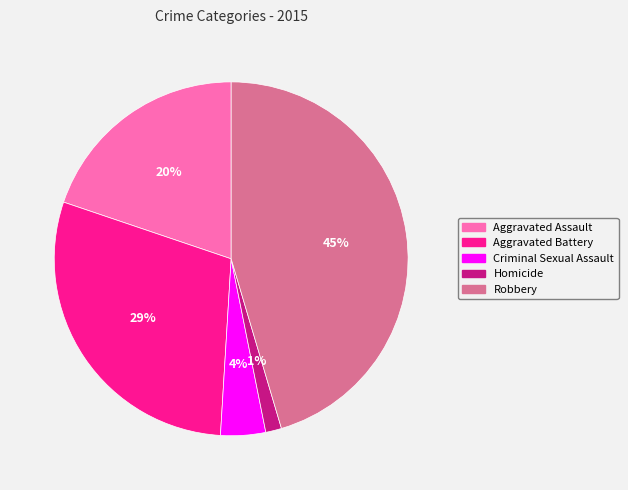

How many slices are in this pie chart?

5